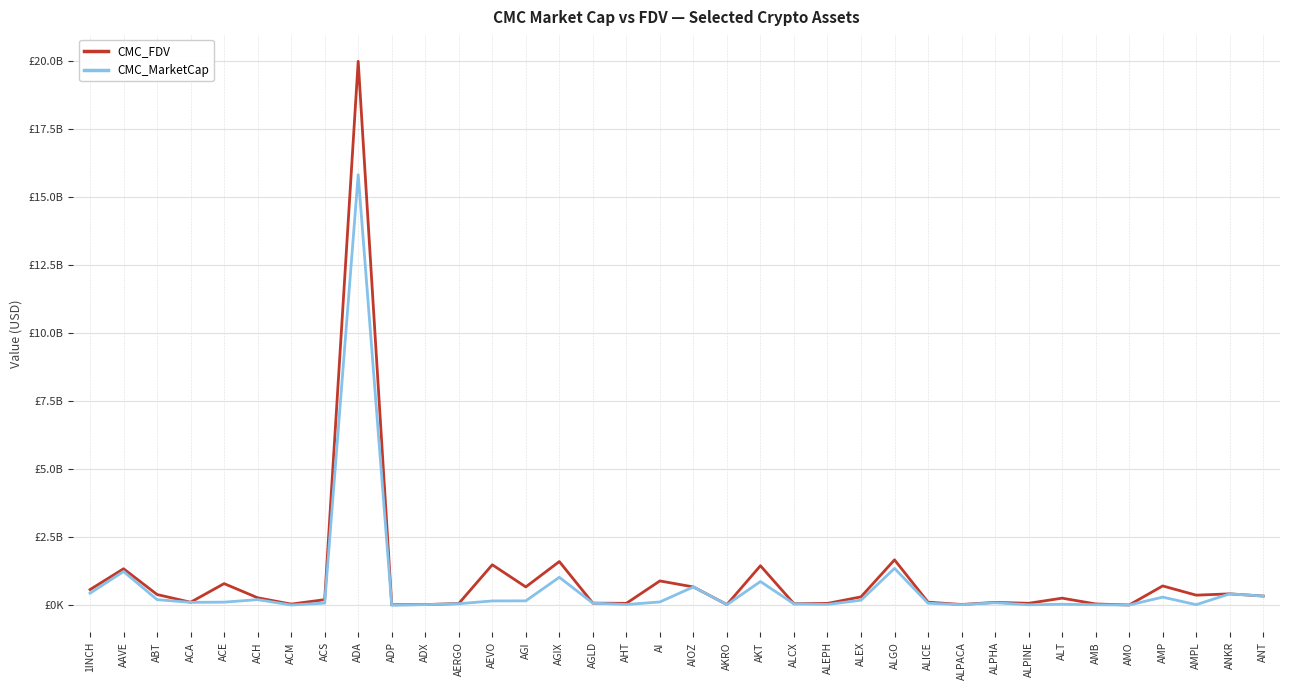

What is the label of the 10th point from the left?

ADP